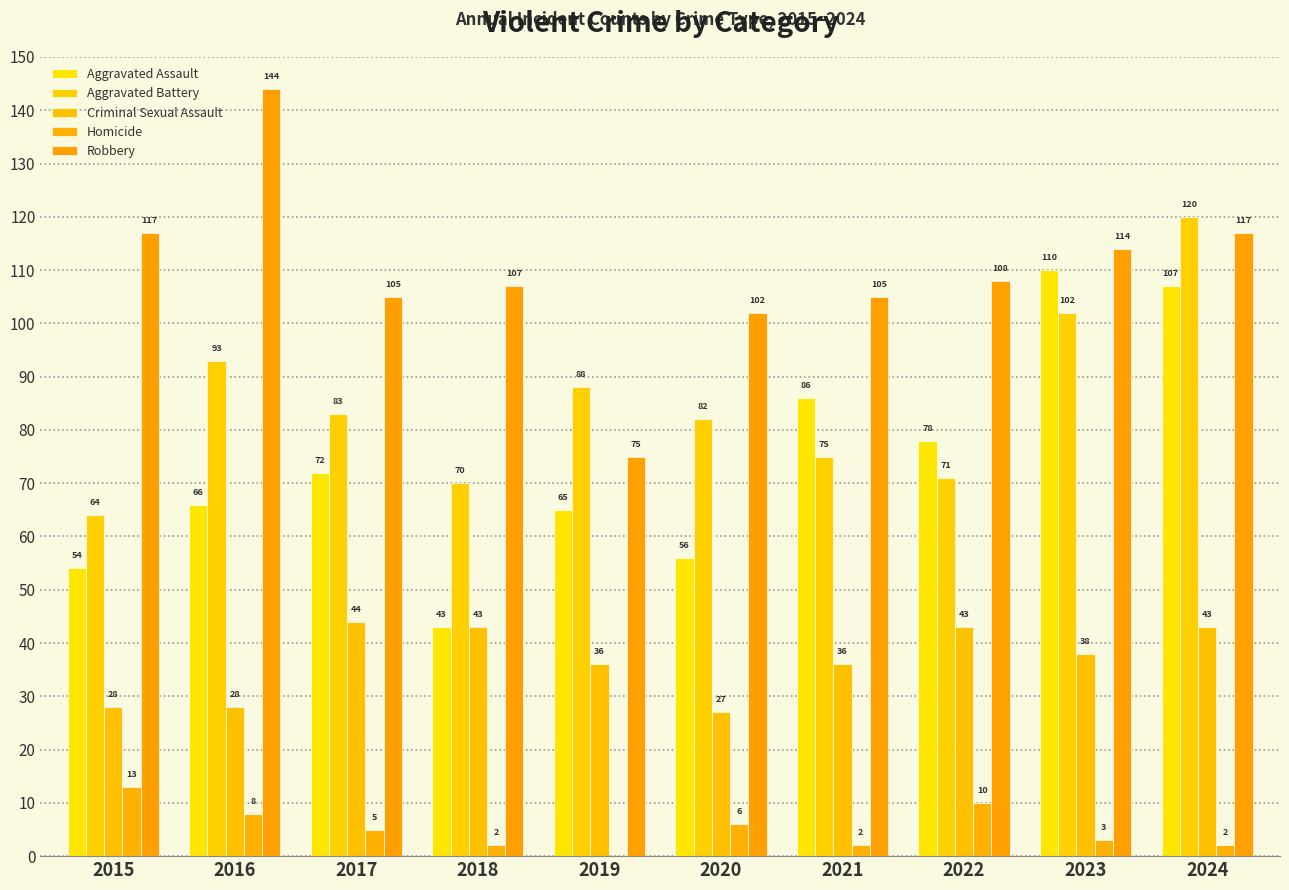

Count the number of categories in the chart.

10